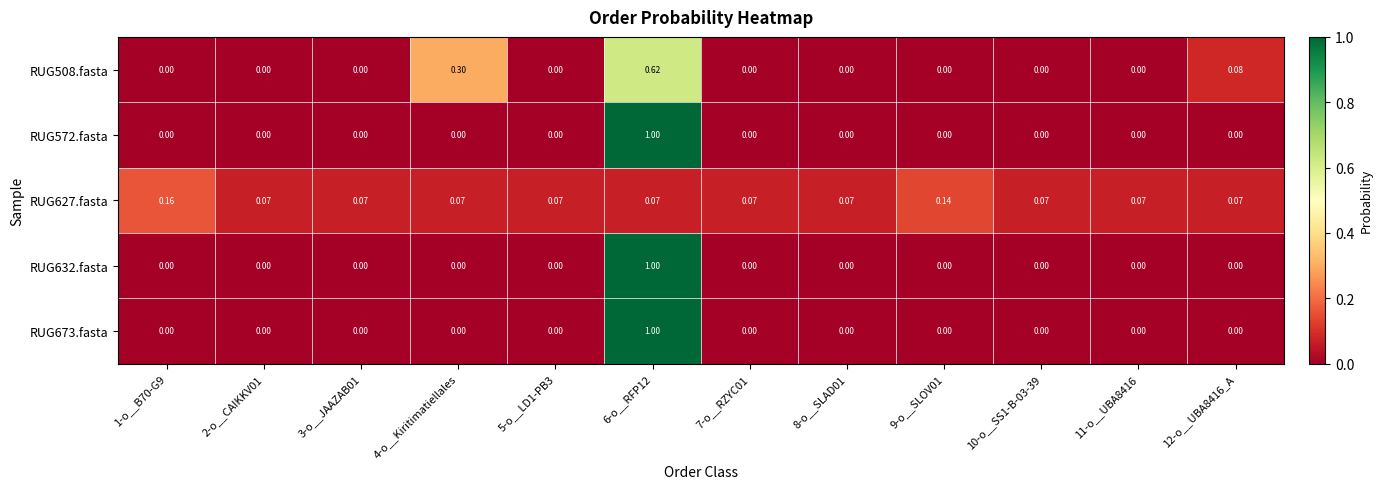

Is the value of RUG508.fasta at 2-o__CAIKKV01 greater than the value of RUG627.fasta at 5-o__LD1-PB3?

No